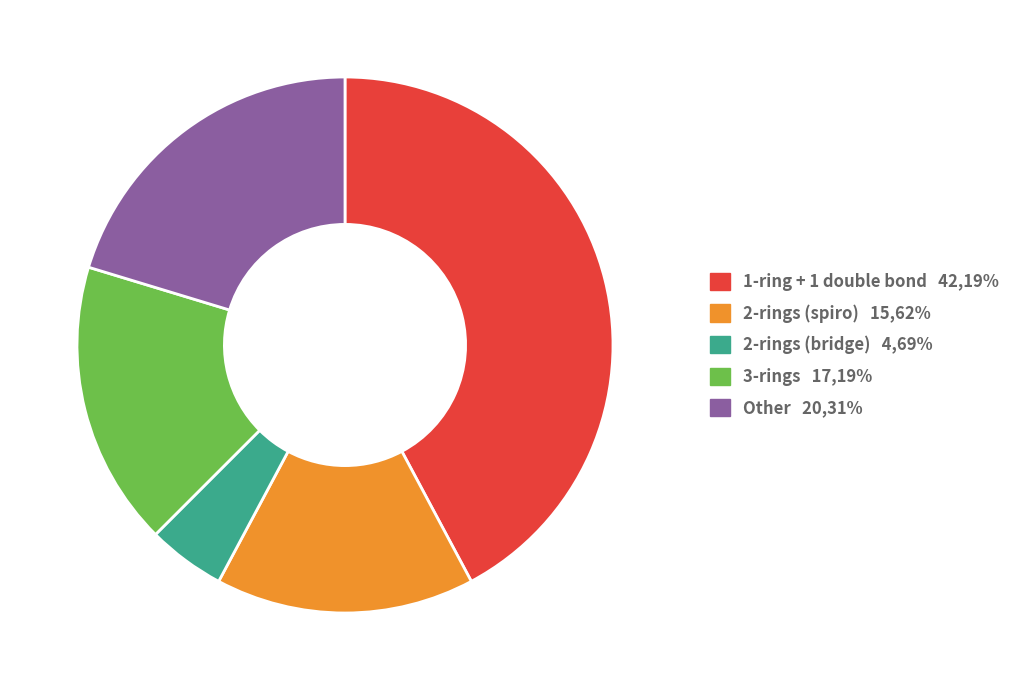

Is the sum of Other and 3-rings greater than half?

No